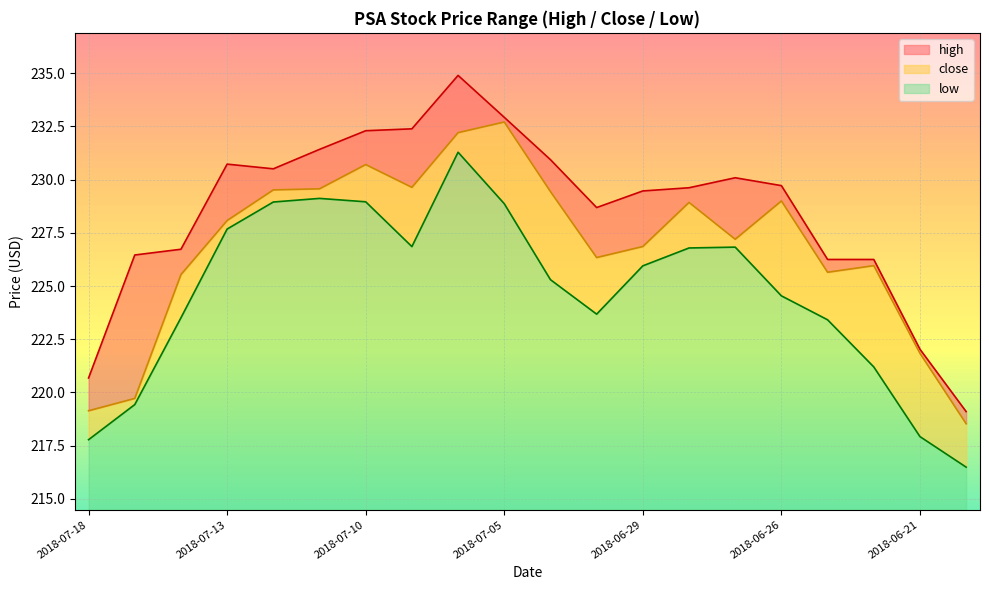

Which has a higher value, 2018-07-11 or 2018-06-21?

2018-07-11